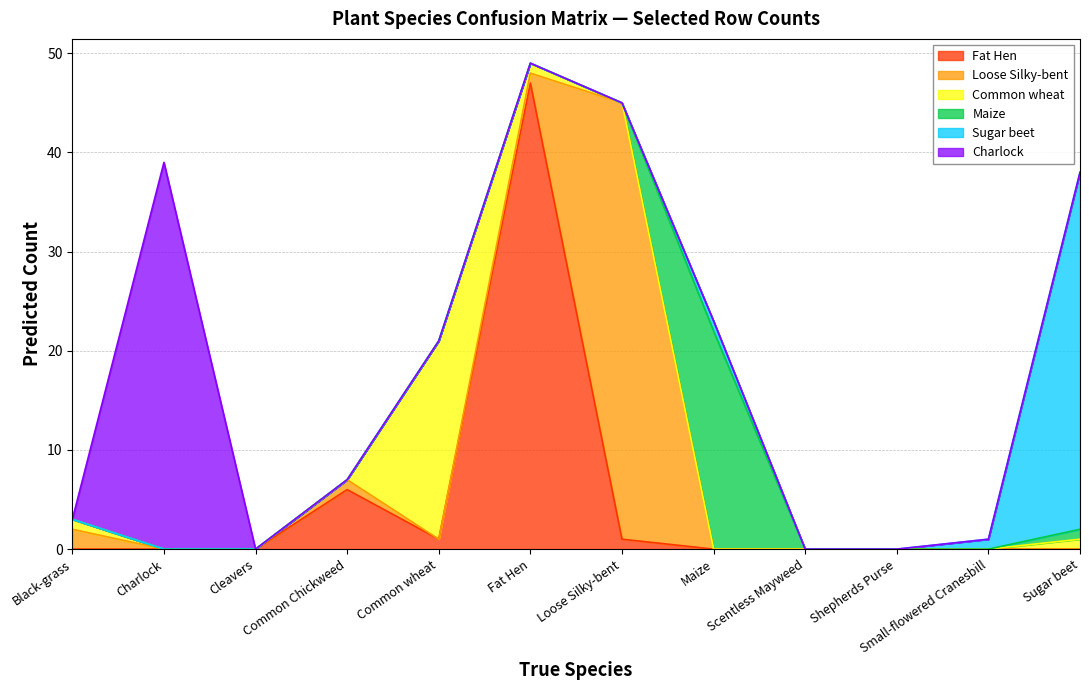

Reading left to right, what are all the values shown in this chart?

Fat Hen: 0	0	0	6	1	47	1	0	0	0	0	0
Loose Silky-bent: 2	0	0	1	0	1	44	0	0	0	0	0
Common wheat: 1	0	0	0	20	1	0	0	0	0	0	1
Maize: 0	0	0	0	0	0	0	22	0	0	0	1
Sugar beet: 0	0	0	0	0	0	0	1	0	0	1	36
Charlock: 0	39	0	0	0	0	0	0	0	0	0	0